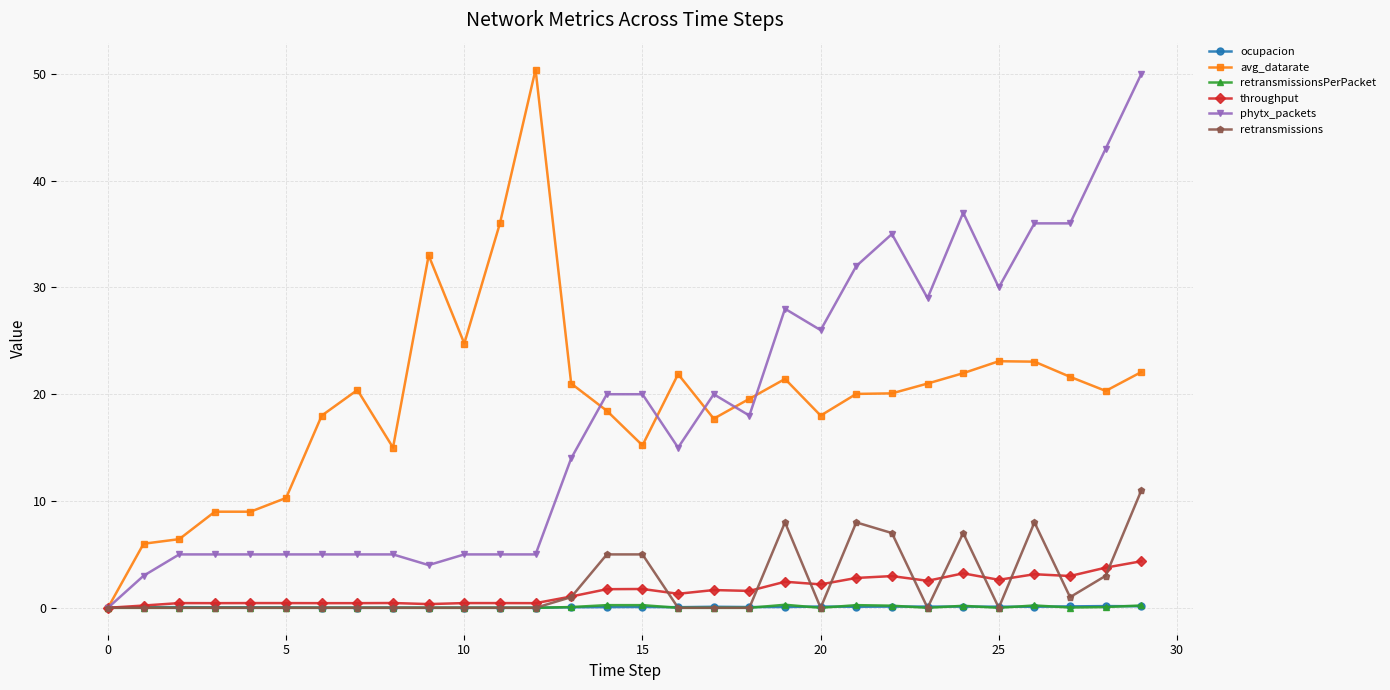

True or false: ocupacion has more than 1 interior local peaks.

True